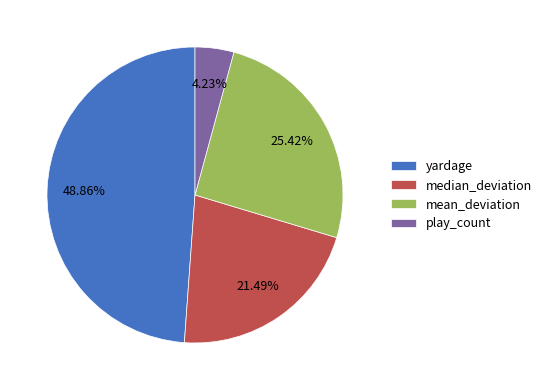

What percentage is the play_count slice, to the nearest percent?

4%